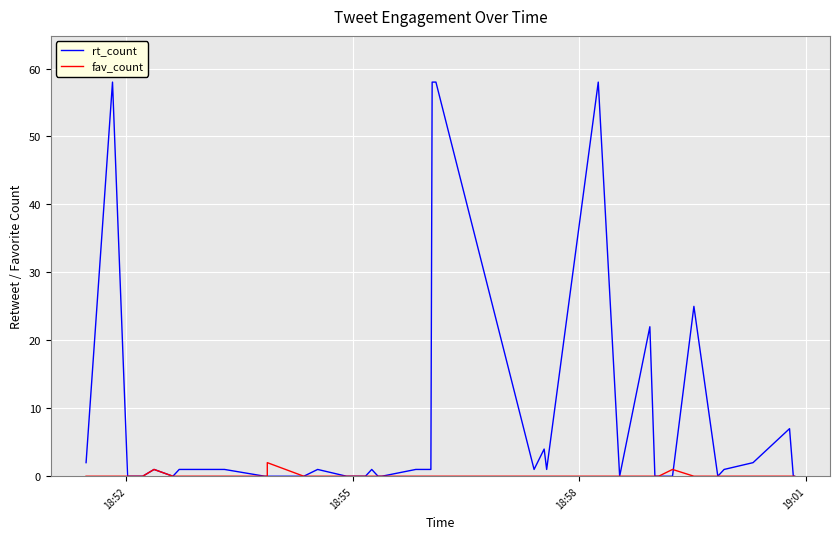

True or false: fav_count and rt_count cross at least once.

True